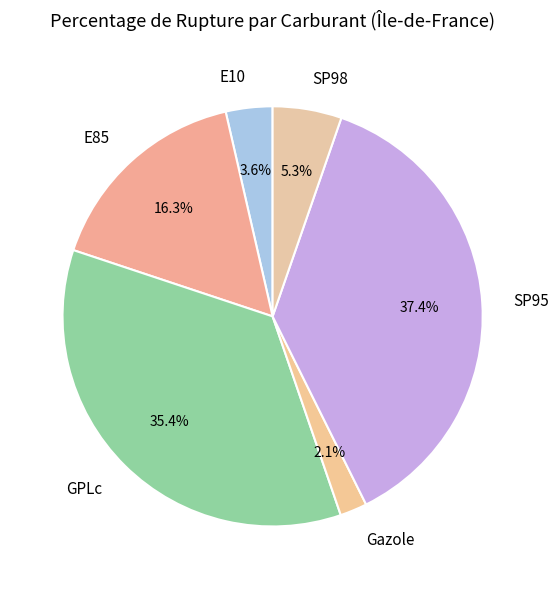

Which slice is the smallest?

Gazole